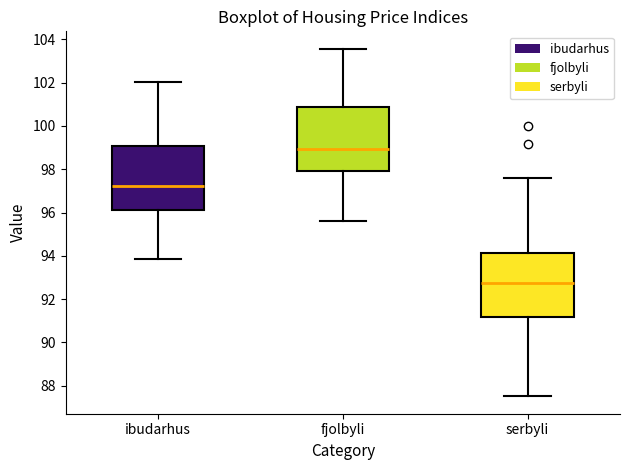

Where does the upper whisker of the box for ibudarhus end on the y-axis? The values are not printed on the chart, so give them approximately, as read against the axis.

102.0